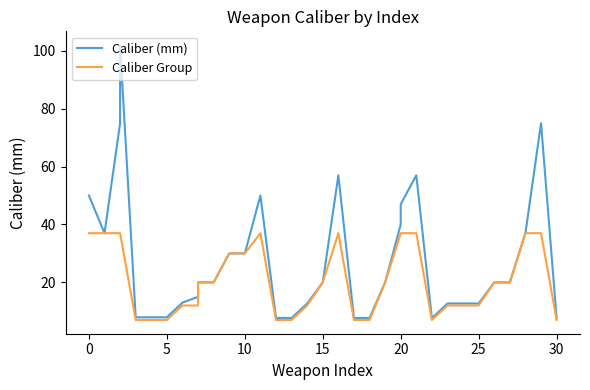

Which series has the largest total across all categories?

Caliber (mm)